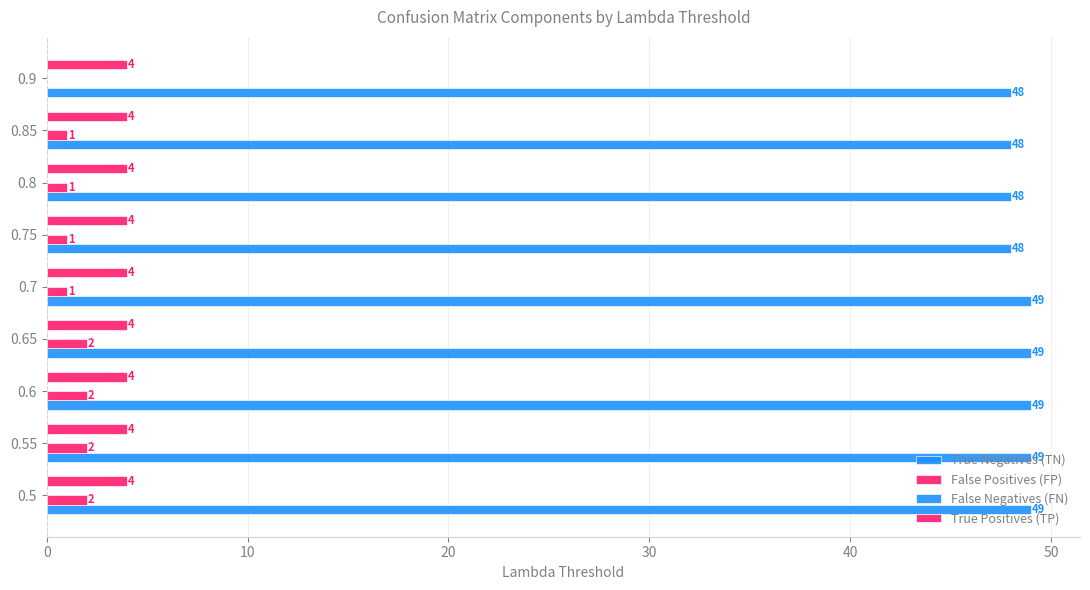

How many categories are shown in the chart?

9